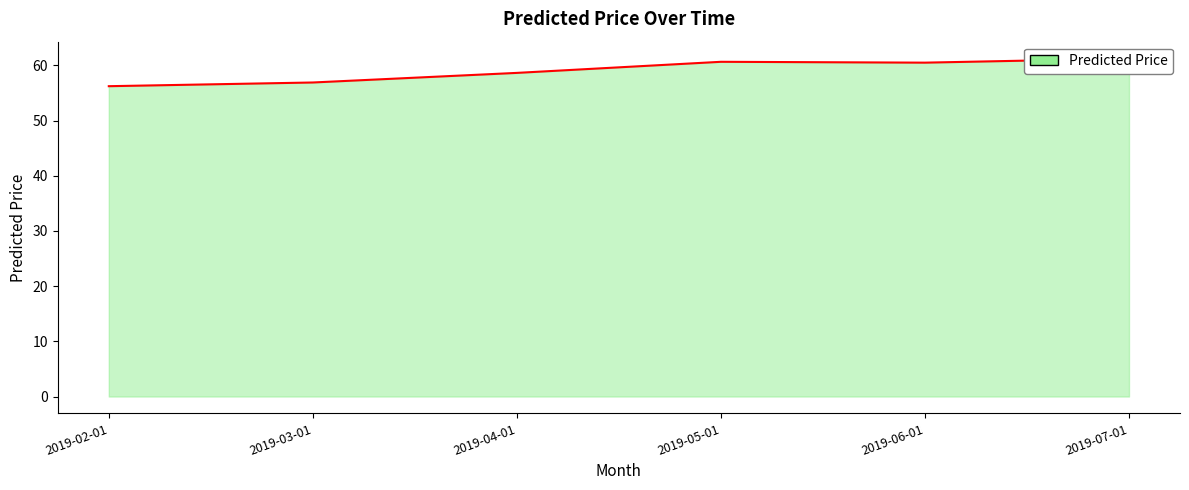

Approximately how many times larger is the value at 2019-05-01 compared to 2019-04-01?

1.0